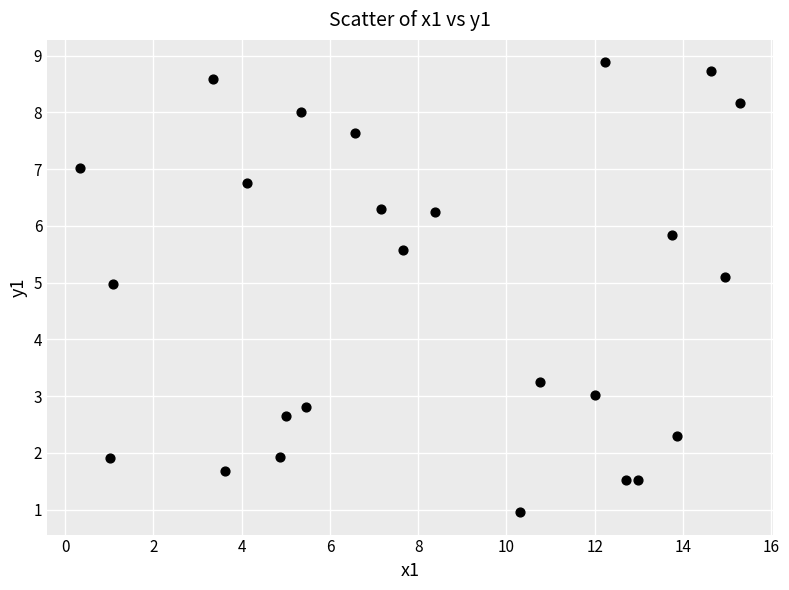

What Y value in the scatter plot is closest to 4?

3.3